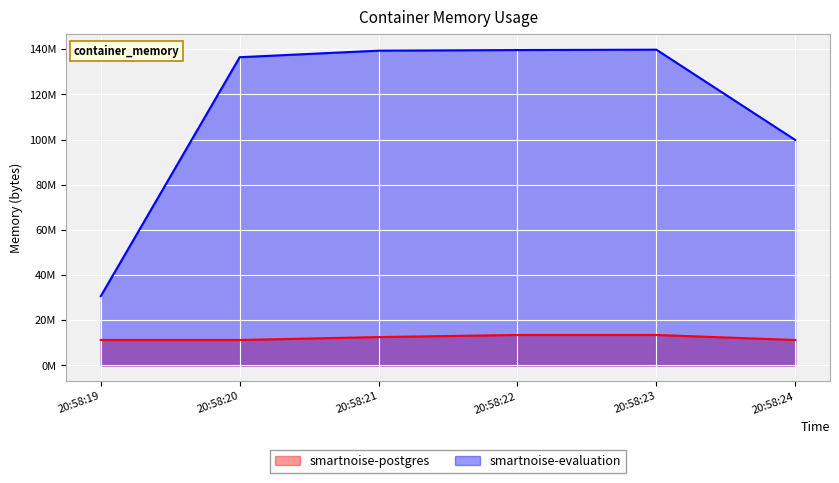

Reading right to left, what are all the values shown in this chart?

smartnoise-postgres: 11268096	13496320	13496320	12566528	11268096	11268096
smartnoise-evaluation: 99827712	139812864	139649024	139382784	136474624	30683136